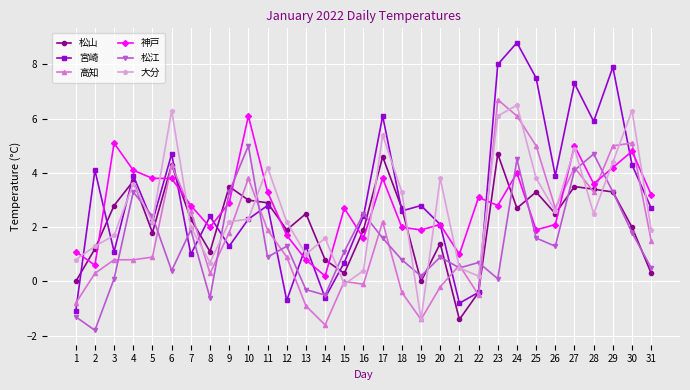

What is the minimum value for 宮崎?

-1.1